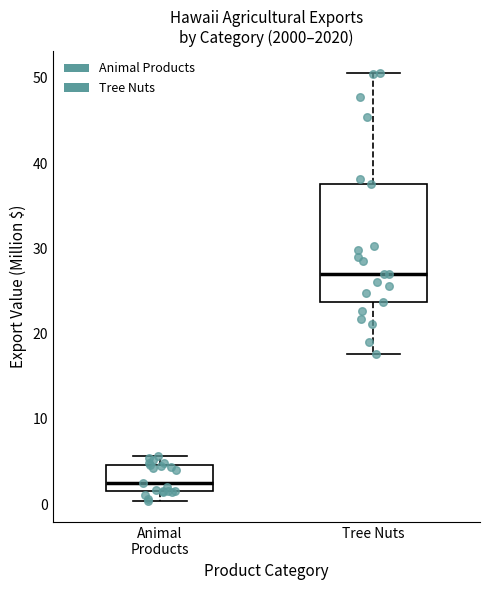

Reading left to right, transcribe this box plot: for each box, give where its median line is, the range the box spans, and where its two whiskers end, as read against the y-axis. The values are not printed on the chart, so give them approximately, as read against the axis.

Animal Products: median 2 (just above the box's lower edge), box 2 to 5, whiskers 0 to 6
Tree Nuts: median 27, box 24 to 38, whiskers 18 to 51